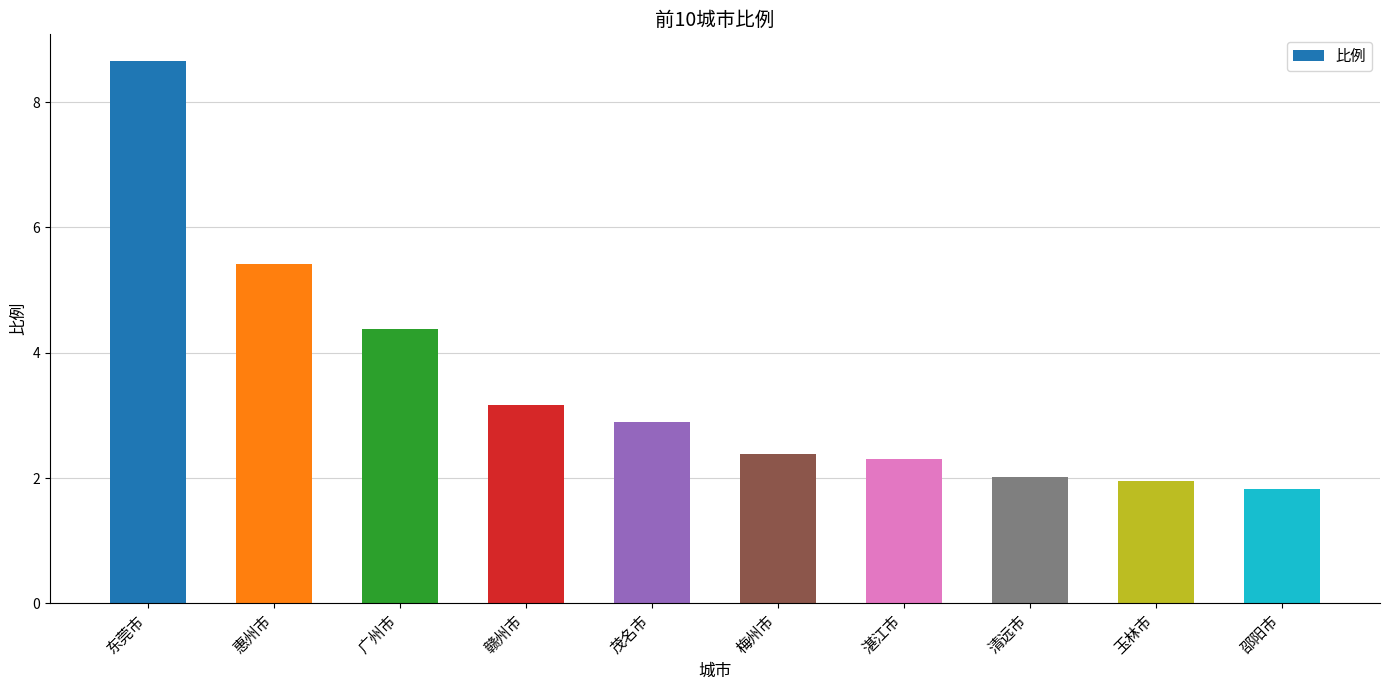

Which has a higher value, 玉林市 or 赣州市?

赣州市